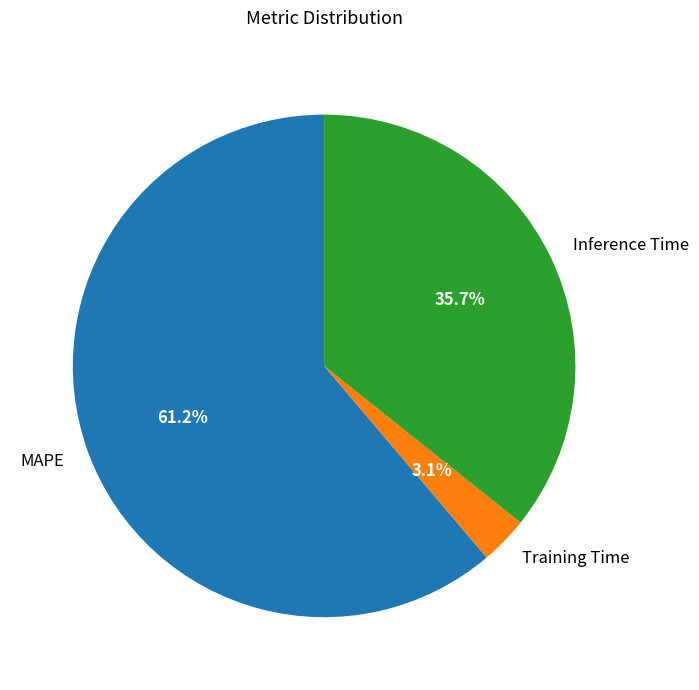

To the nearest percent, what is the average slice percentage?

33%